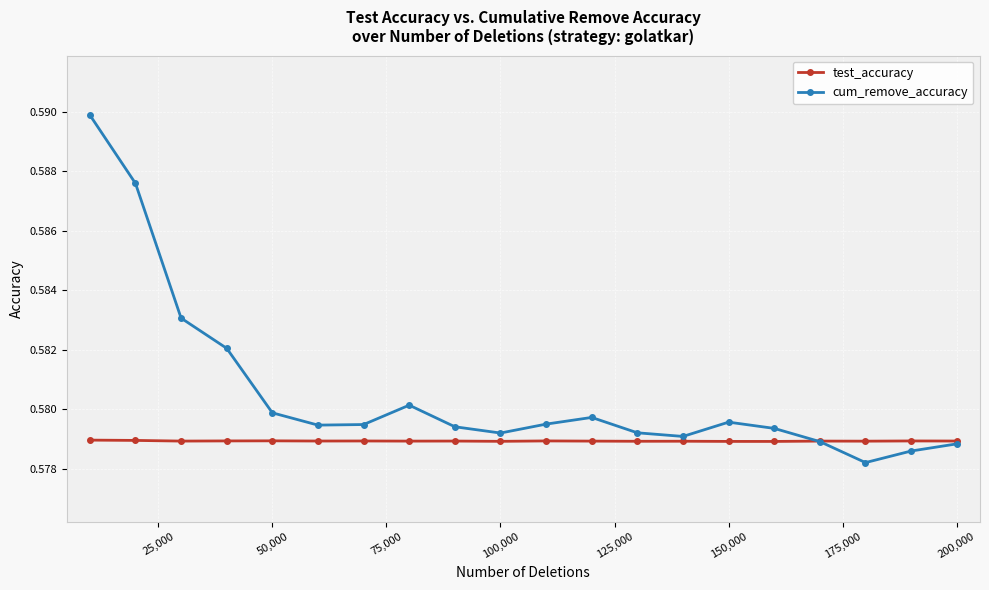

True or false: cum_remove_accuracy and test_accuracy intersect in this chart.

True